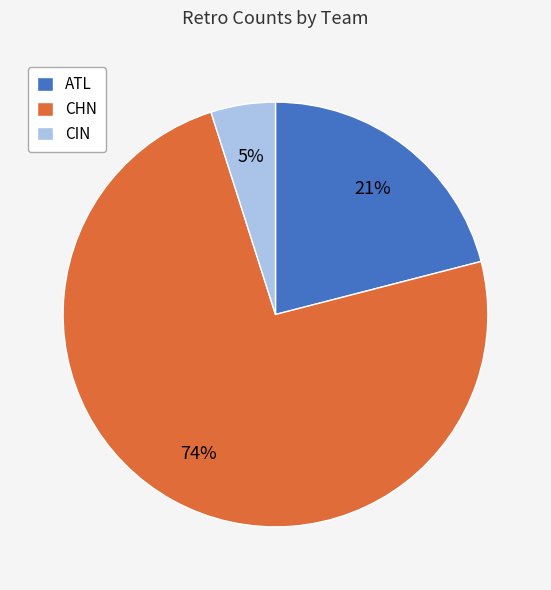

Between CHN and CIN, which is larger?

CHN